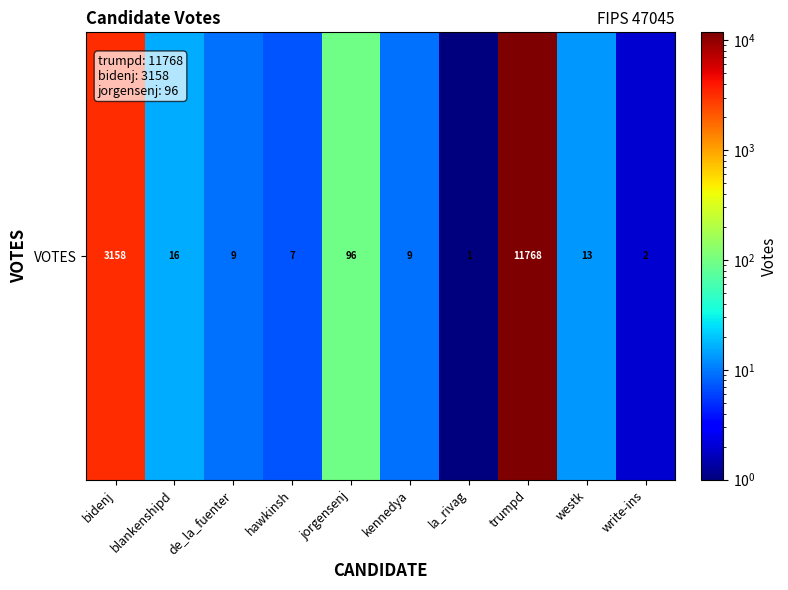

At which label is the value closest to 5884?

bidenj